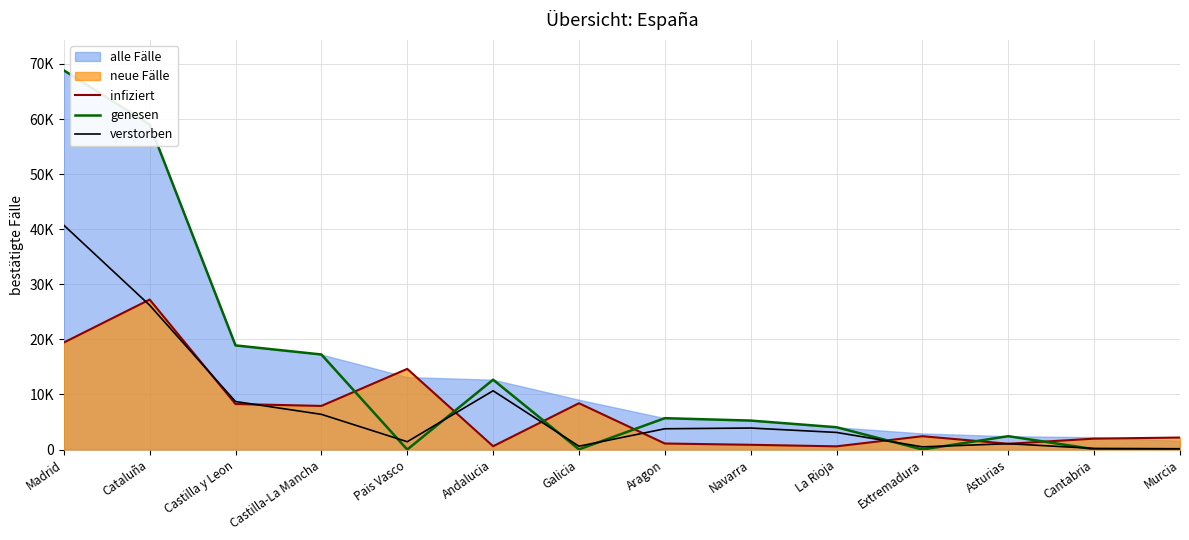

What is the maximum value for genesen?

68852